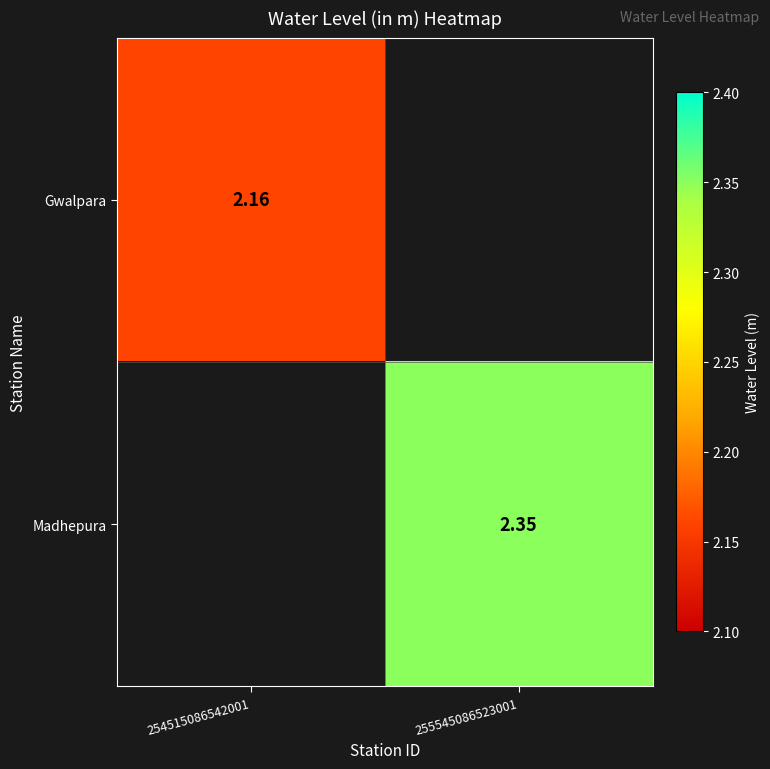

Where is Gwalpara nearest to the value 2?

254515086542001